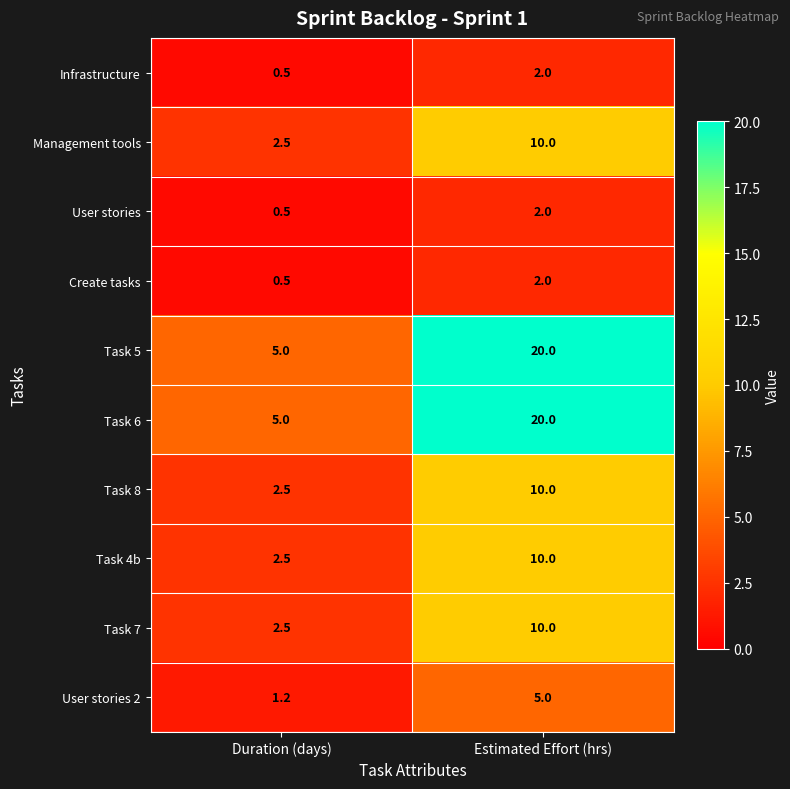

Reading left to right, list all the values displayed in this chart.

Infrastructure: 0.5	2.0
Management tools: 2.5	10.0
User stories: 0.5	2.0
Create tasks: 0.5	2.0
Task 5: 5.0	20.0
Task 6: 5.0	20.0
Task 8: 2.5	10.0
Task 4b: 2.5	10.0
Task 7: 2.5	10.0
User stories 2: 1.2	5.0